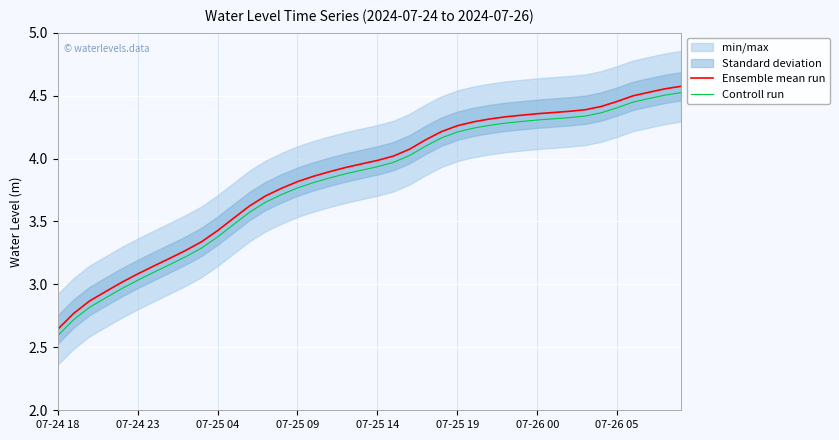

How many values in the Ensemble mean run series are below 3?

4